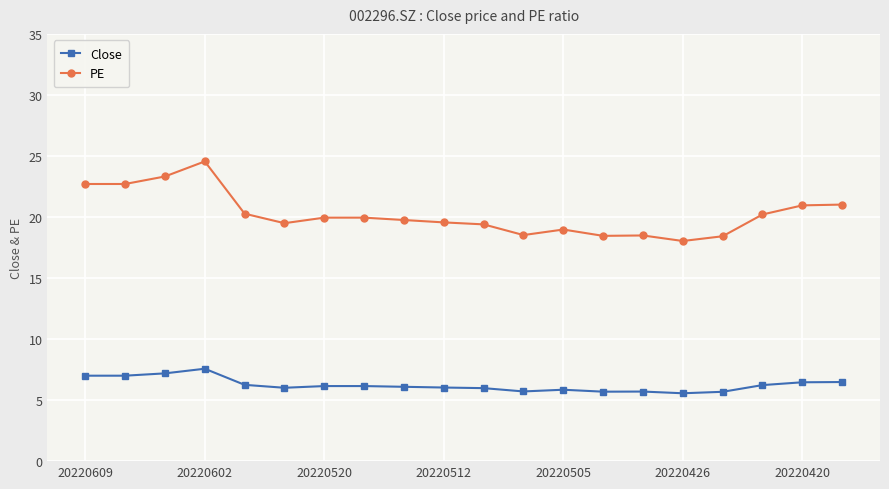

True or false: Close and PE cross at least once.

False